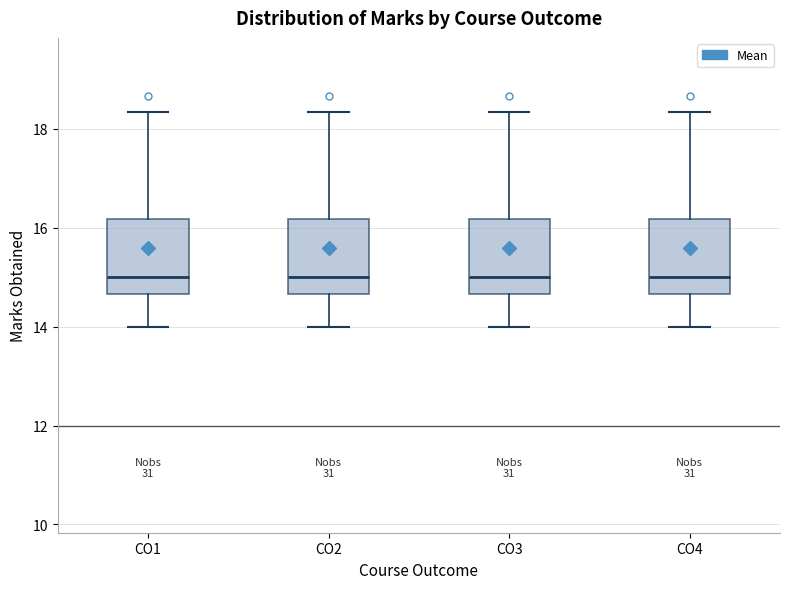

Reading left to right, read every box against the y-axis: the position of its median line, the range the box covers, and the ends of its whiskers. The values are not printed on the chart, so give them approximately, as read against the axis.

CO1: median 15.0, box 14.6 to 16.2, whiskers 14.0 to 18.4
CO2: median 15.0, box 14.6 to 16.2, whiskers 14.0 to 18.4
CO3: median 15.0, box 14.6 to 16.2, whiskers 14.0 to 18.4
CO4: median 15.0, box 14.6 to 16.2, whiskers 14.0 to 18.4